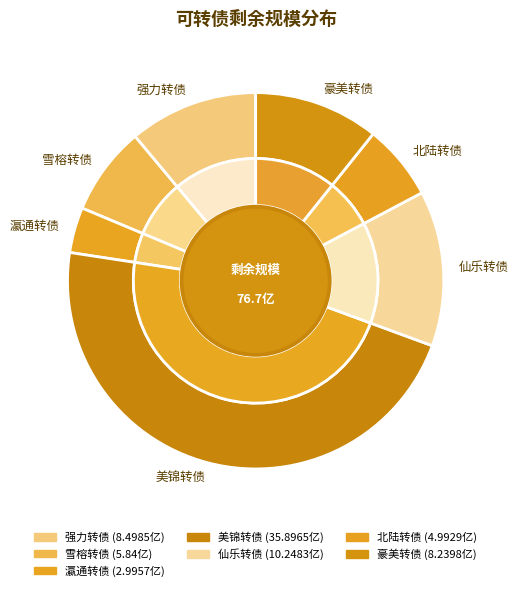

How many slices are in this pie chart?

7